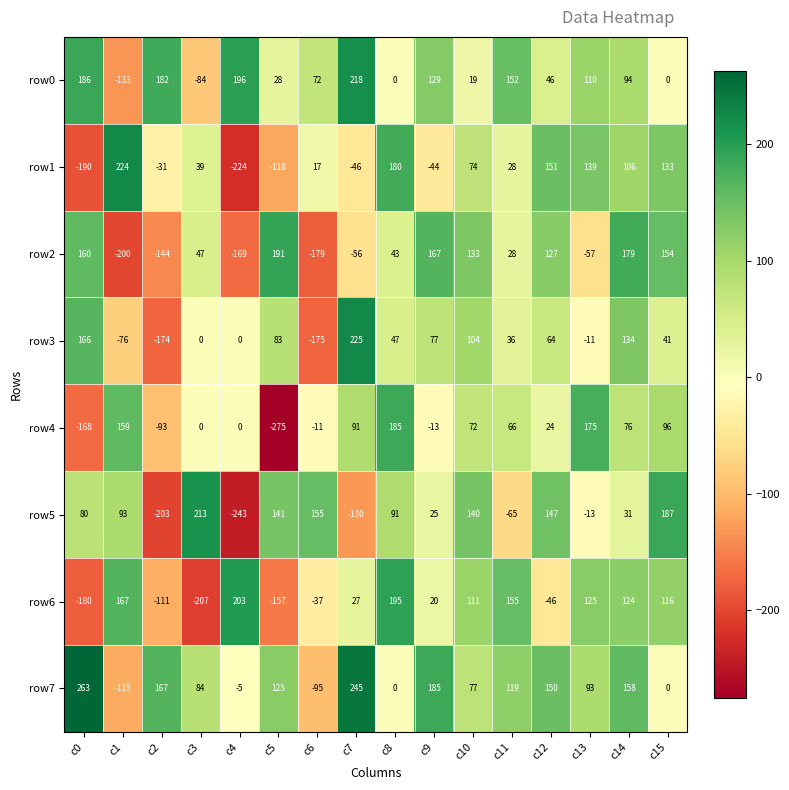

What is the difference between the row4 values at c6 and c14?

87